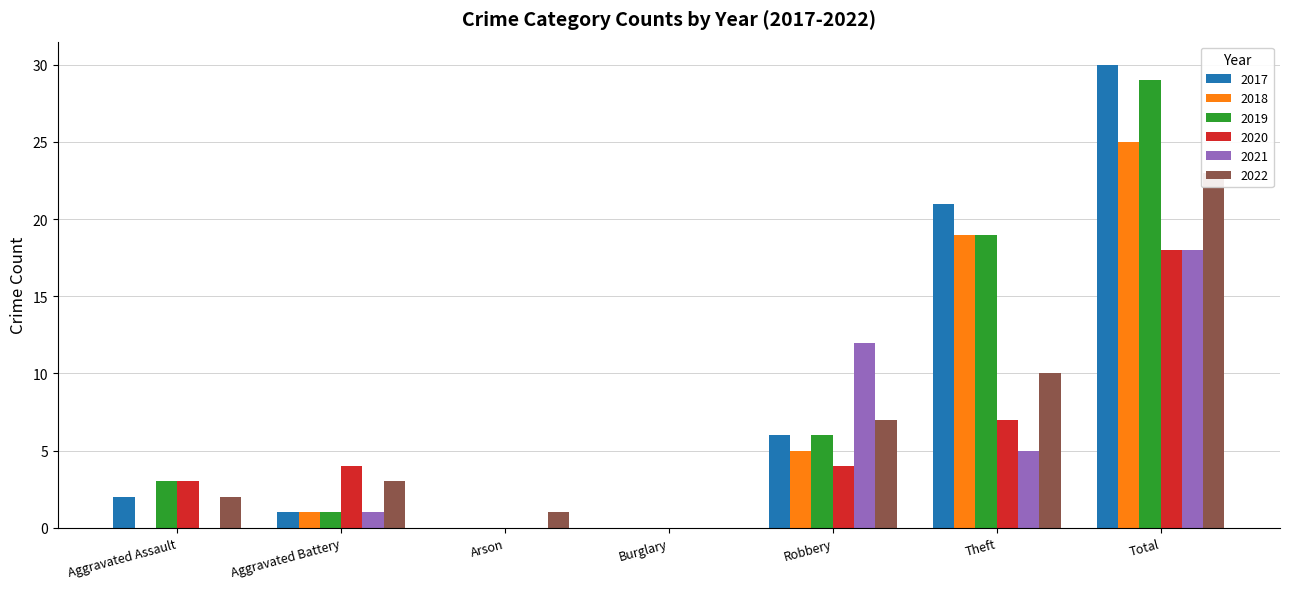

At which label does 2018 reach its minimum?

Aggravated Assault